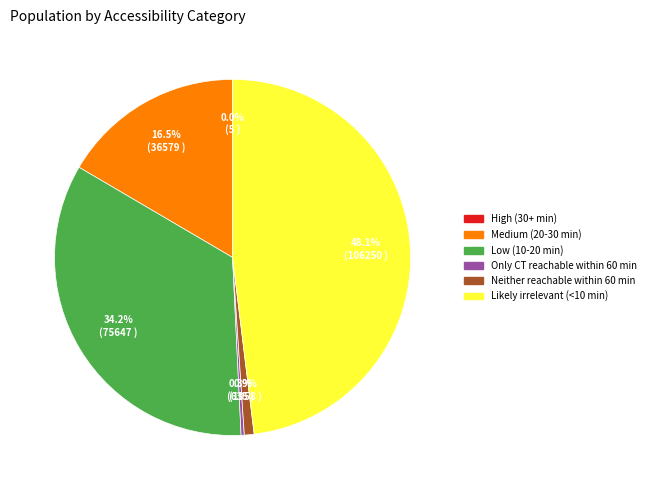

Which category has the biggest portion of the pie?

Likely irrelevant (<10 min)